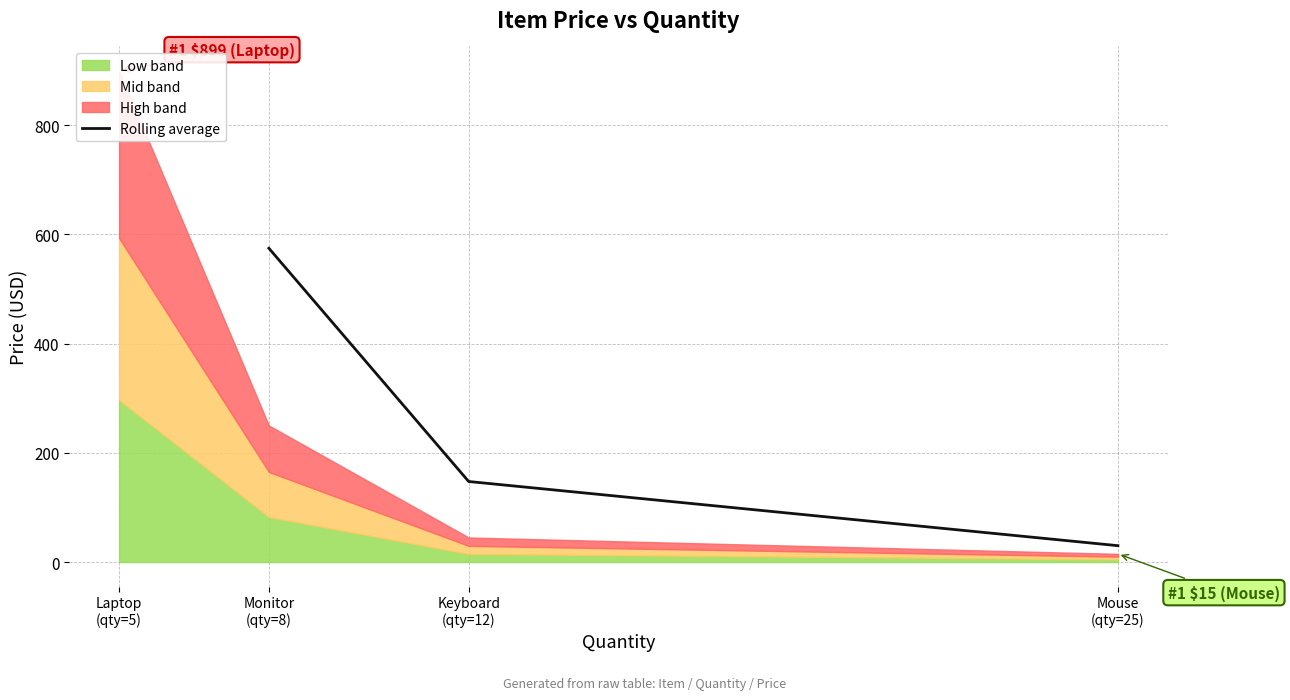

What is the highest value of the Rolling average series?

574.5